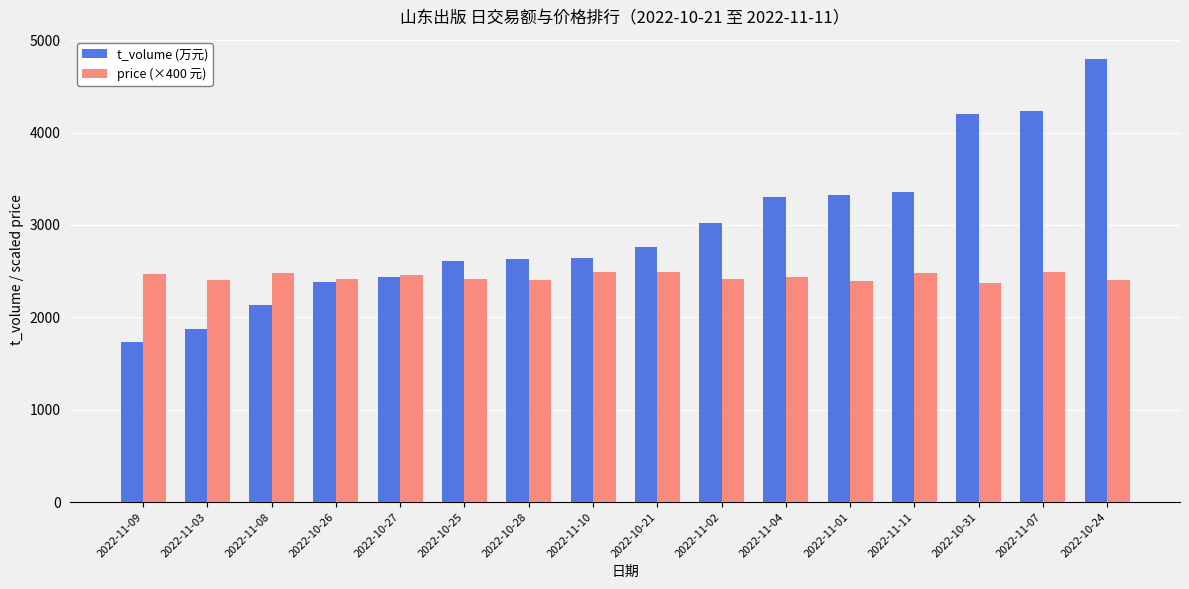

What is the sum of the t_volume (万元) values at 2022-11-04 and 2022-10-28?

5936